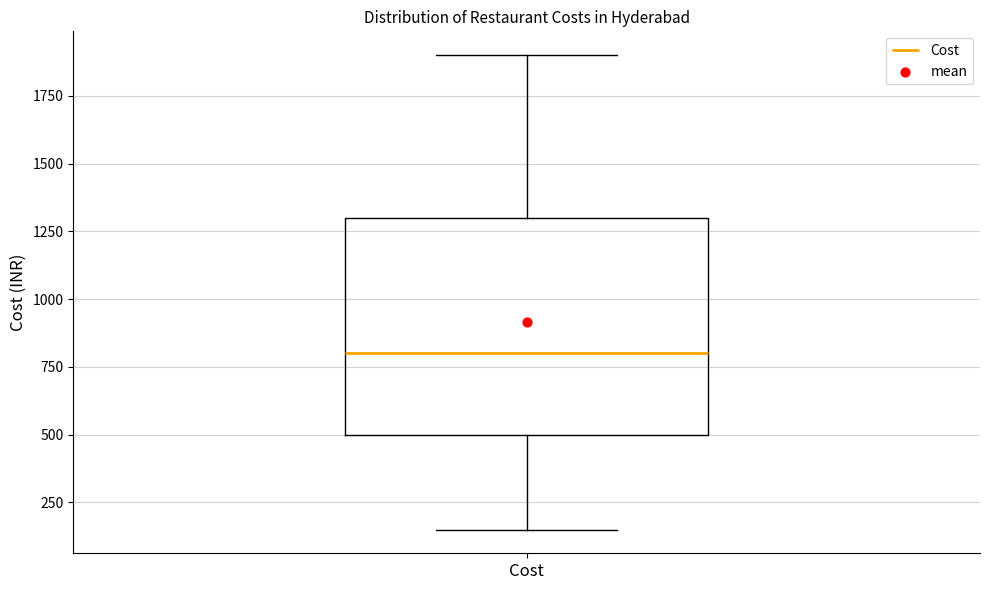

Read this box plot against the y-axis: the position of the median line, the range covered by the box, and the ends of both whiskers. The values are not printed on the chart, so give them approximately, as read against the axis.

median 800, box 500 to 1300, whiskers 150 to 1900